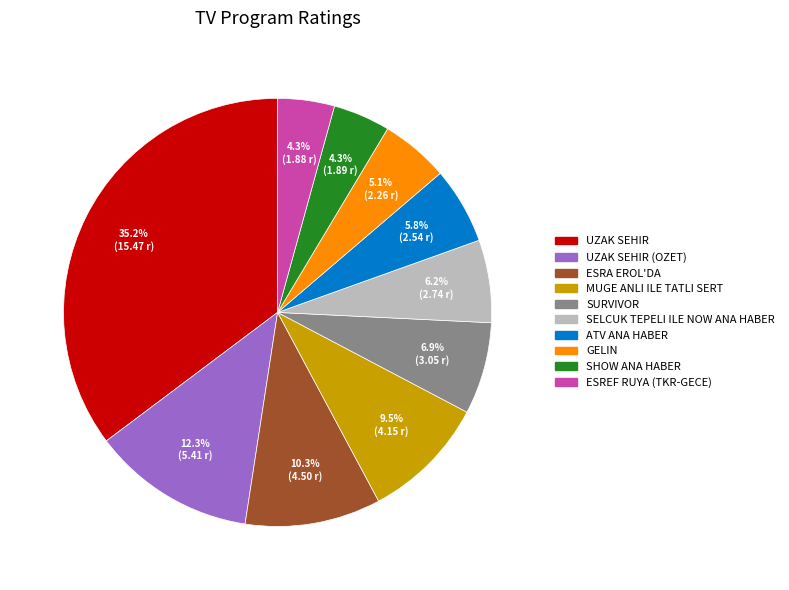

To the nearest percent, what is the difference between the largest and smallest slice percentages?

31%